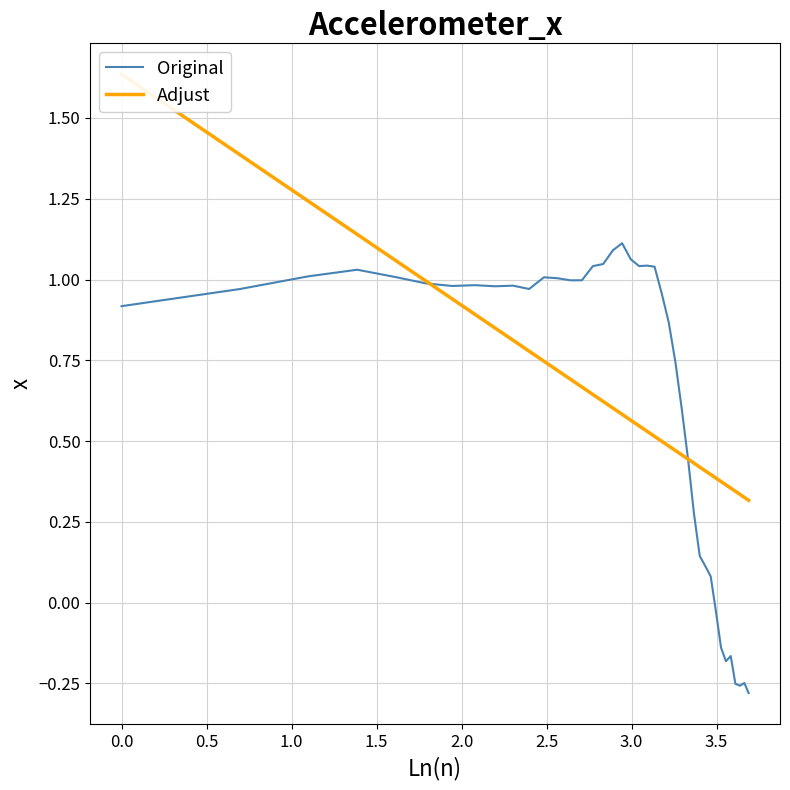

True or false: Original and Adjust cross at least once.

True